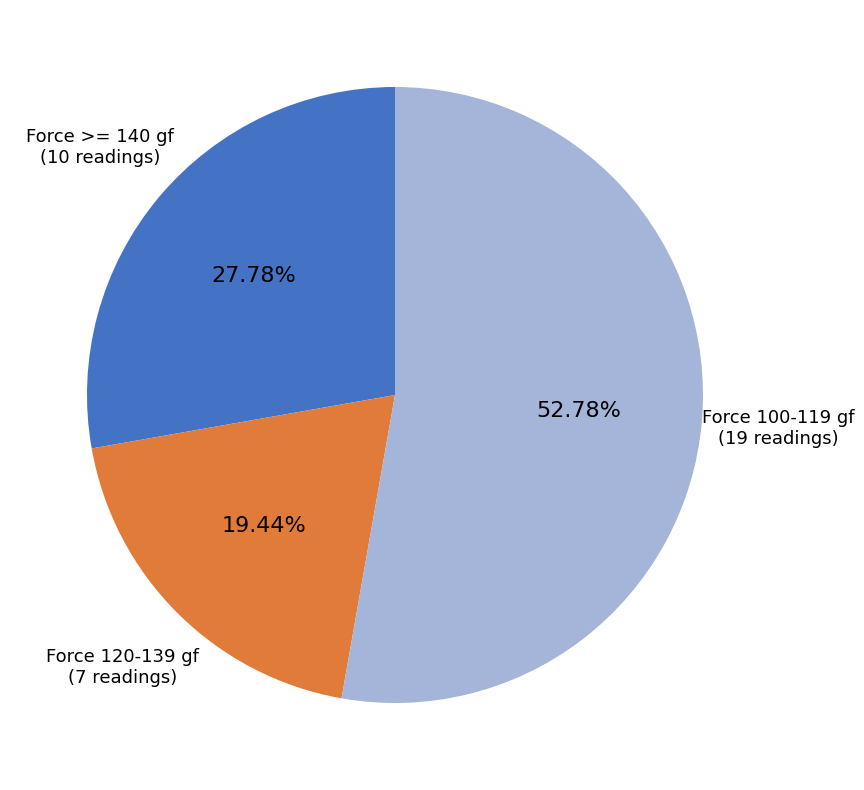

How many segments does this pie chart have?

3